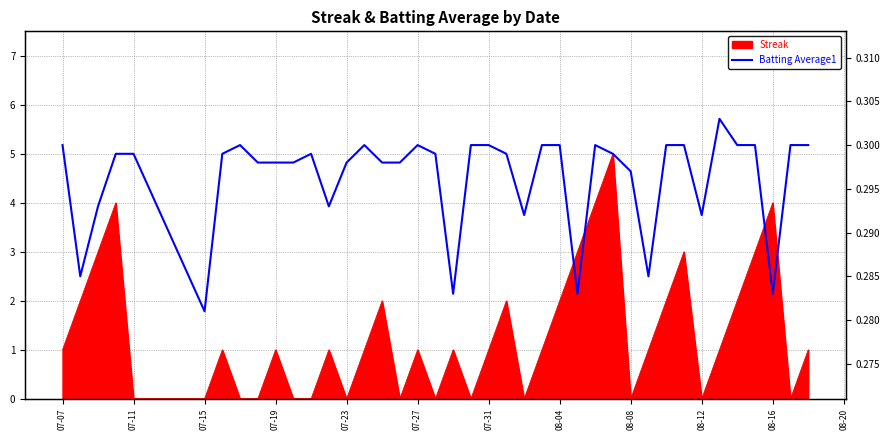

Reading left to right, what are all the values shown in this chart?

0.3	0.3	0.3	0.3	0.3	0.3	0.3	0.3	0.3	0.3	0.3	0.3	0.3	0.3	0.3	0.3	0.3	0.3	0.3	0.3	0.3	0.3	0.3	0.3	0.3	0.3	0.3	0.3	0.3	0.3	0.3	0.3	0.3	0.3	0.3	0.3	0.3	0.3	0.3	0.3